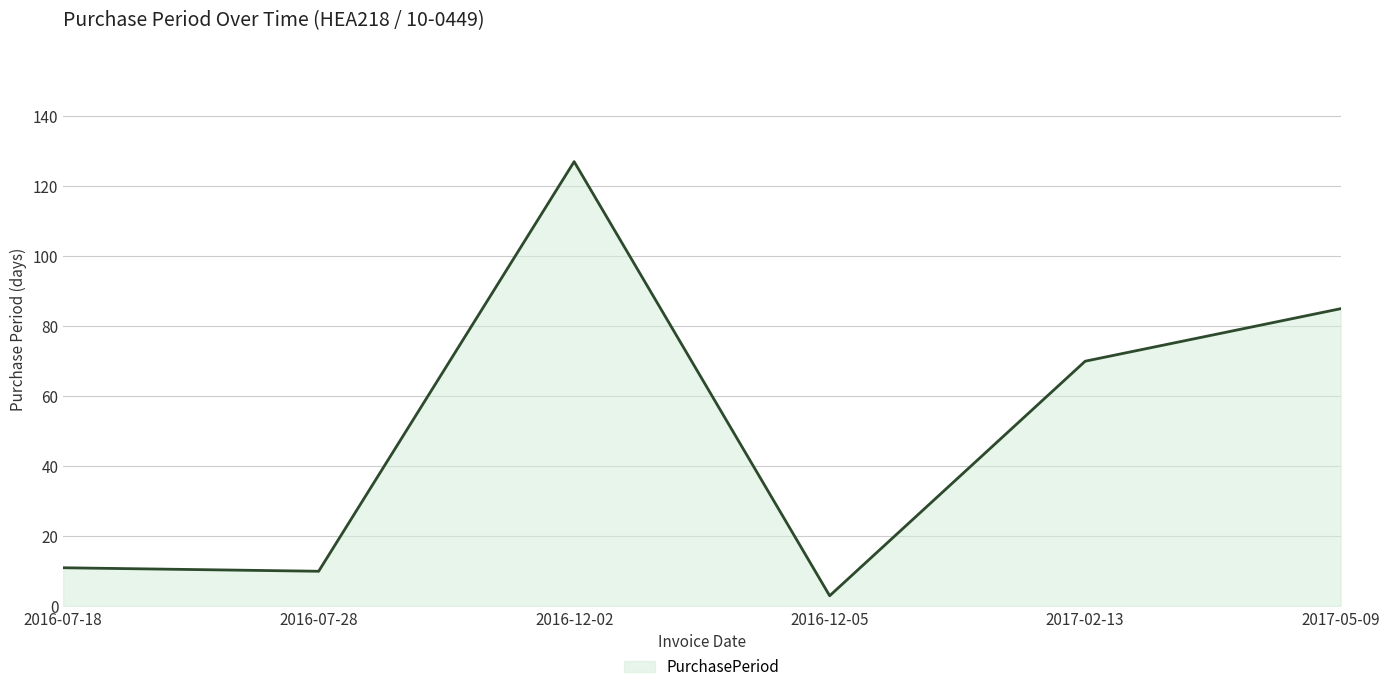

Where is the first local maximum?

2016-12-02